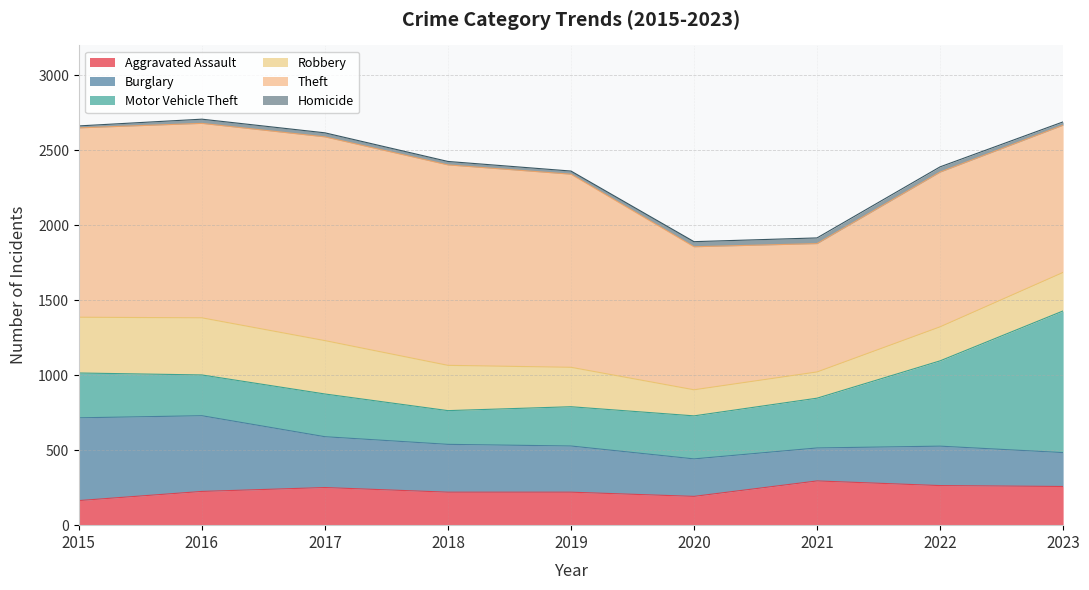

At 2018, list the series in order from smallest to largest.

Homicide, Aggravated Assault, Motor Vehicle Theft, Robbery, Burglary, Theft